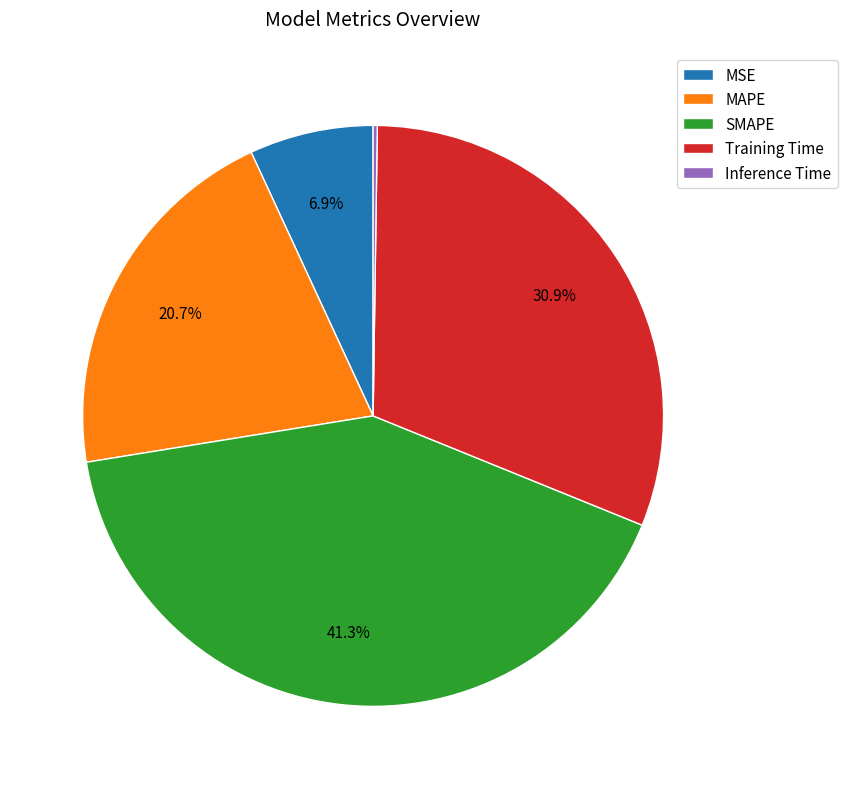

Is MAPE the majority of the pie?

No